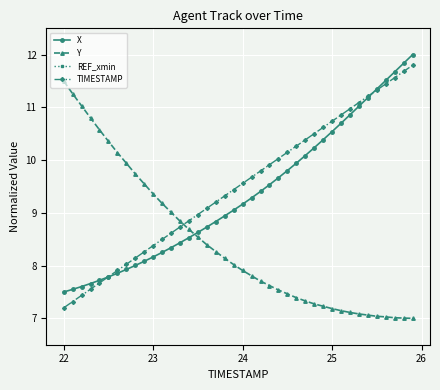

True or false: TIMESTAMP and REF_xmin cross at least once.

False